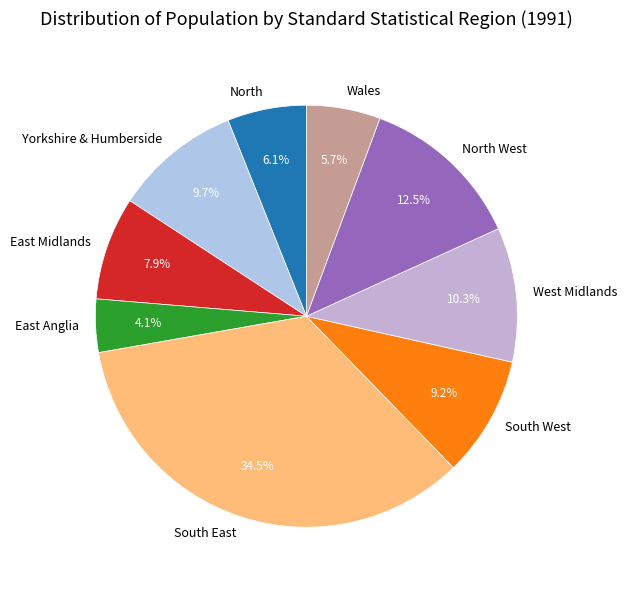

What is the ratio of the value at Wales to the value at North West?

0.5